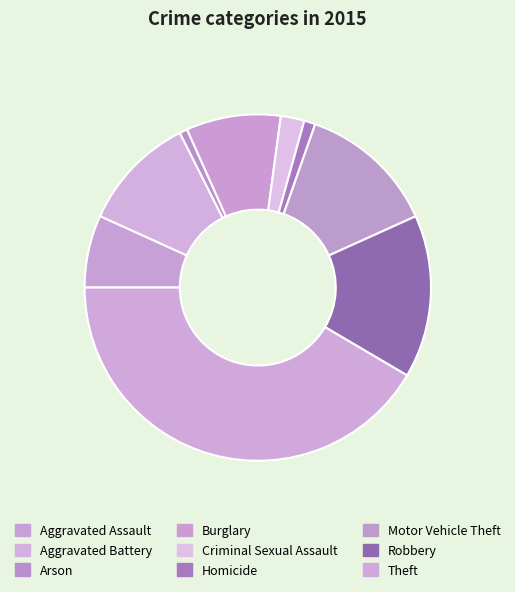

How many segments does this pie chart have?

9